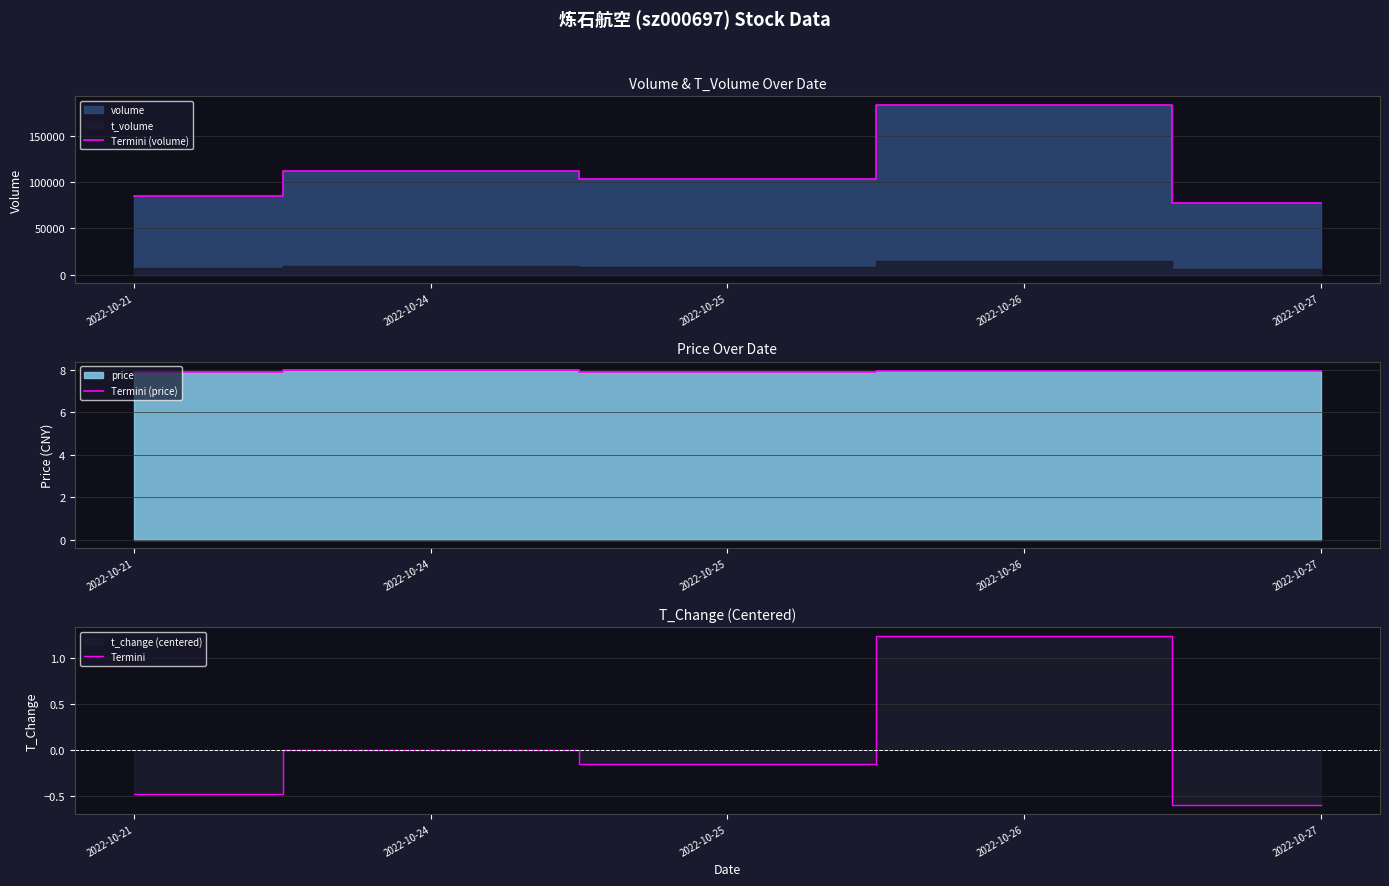

Where is Termini nearest to the value 0?

2022-10-24